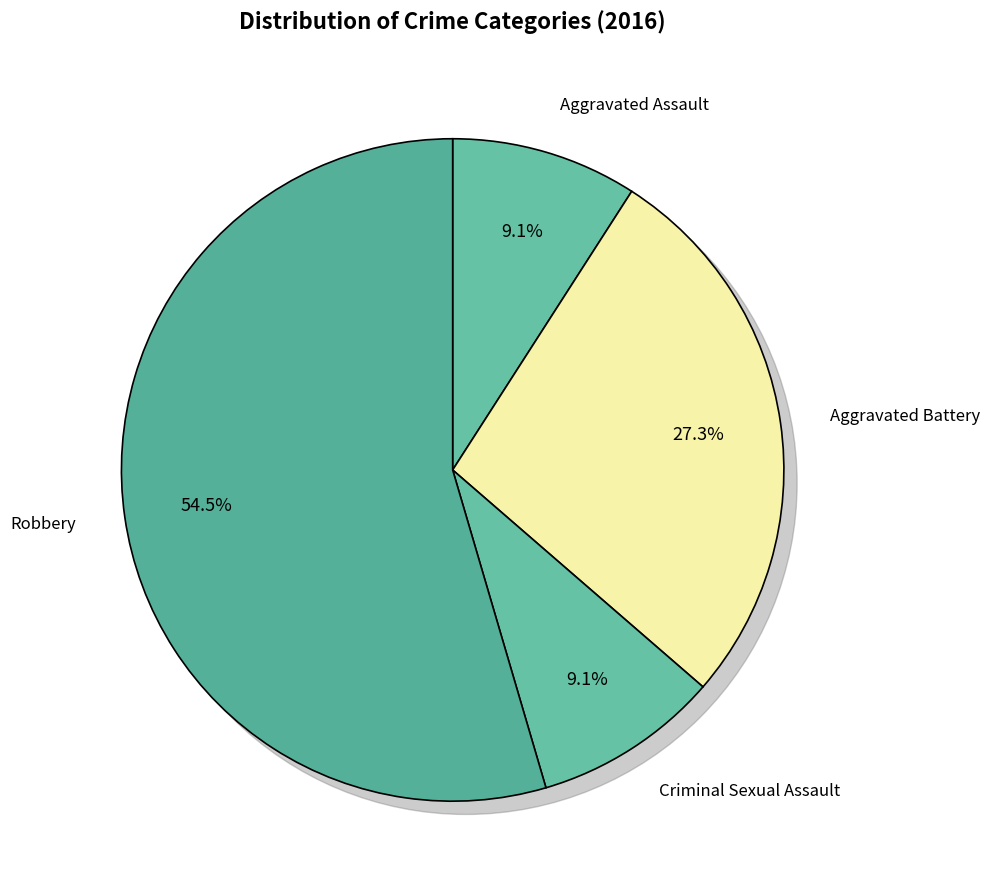

To the nearest percent, what percentage of the pie is Aggravated Battery?

27%